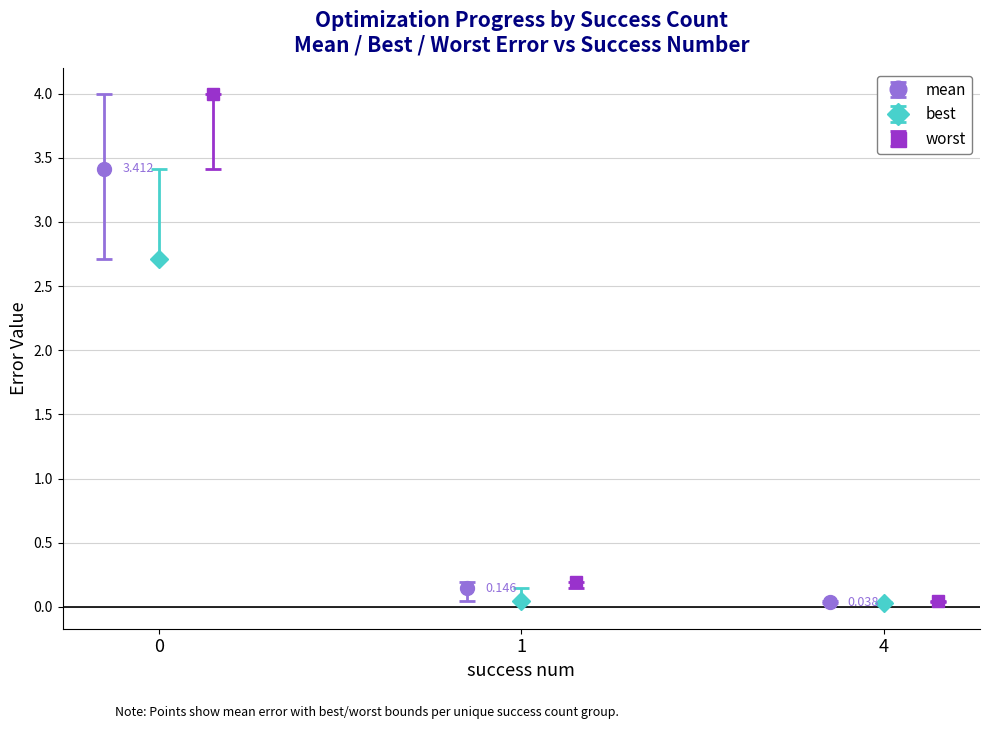

What is the sum of the mean values at 4 and 1?

0.2